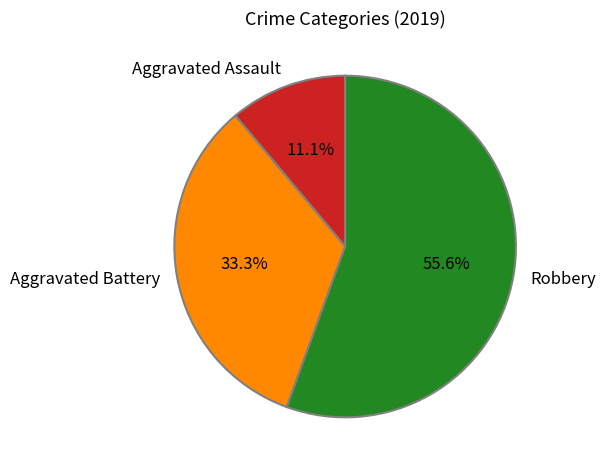

Between Robbery and Aggravated Battery, which is larger?

Robbery